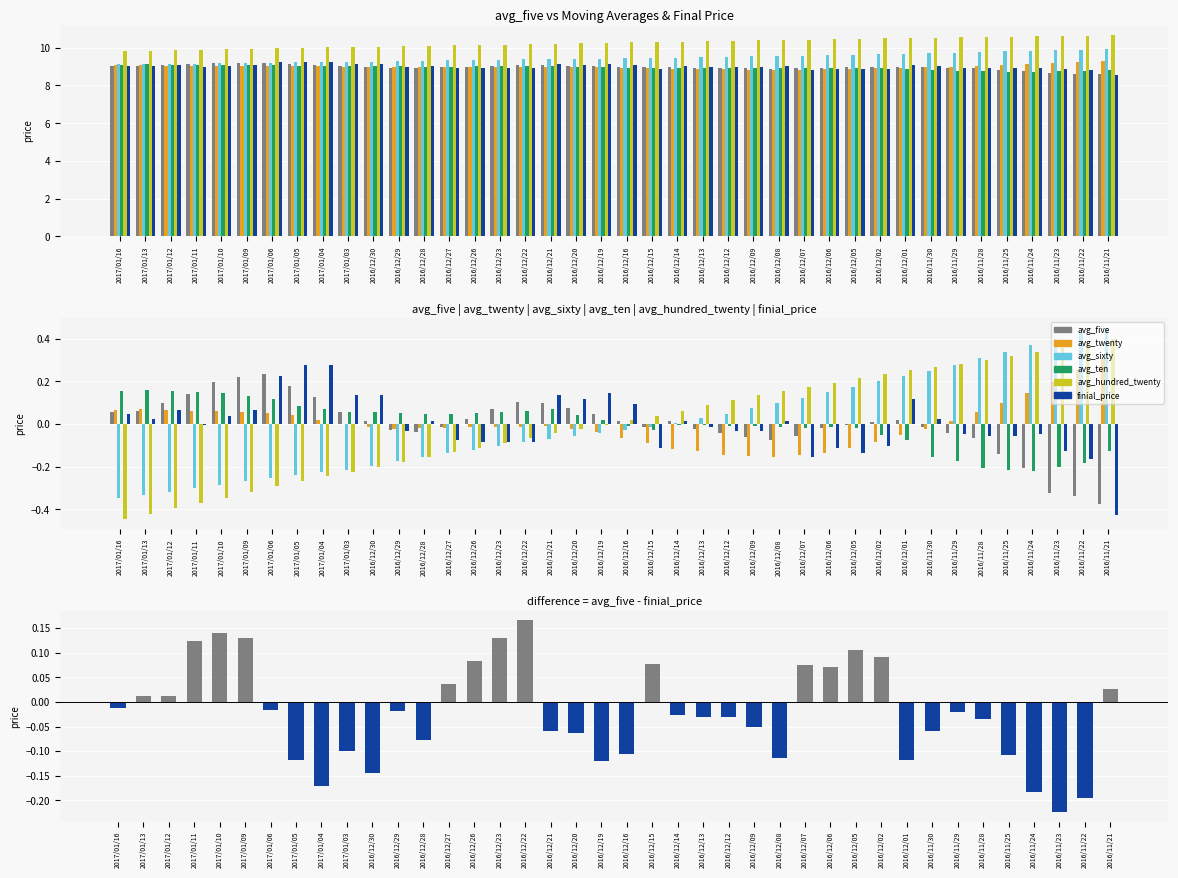

What is the value of the avg_five bar at the 38th from the left?

8.6